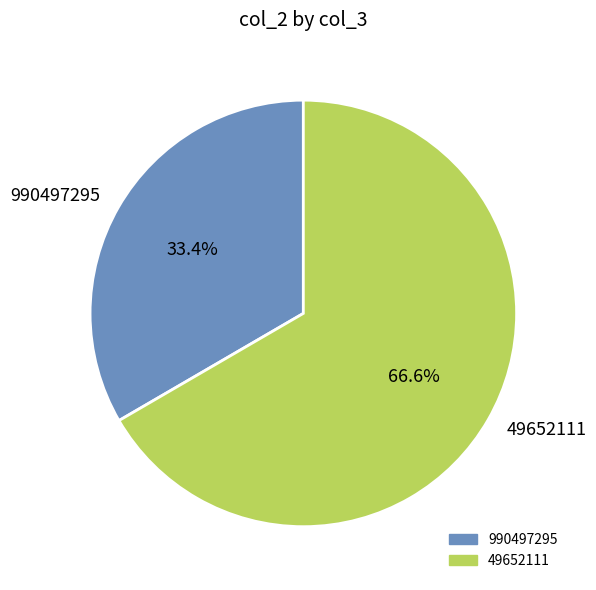

Does 990497295 account for over 50% of the chart?

No